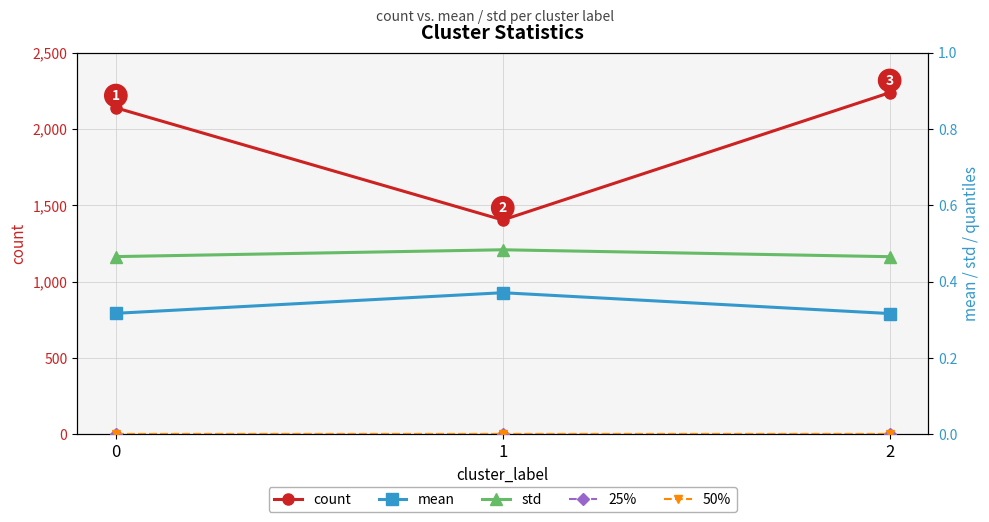

The value of std at 0 is 0.5. True or false?

True